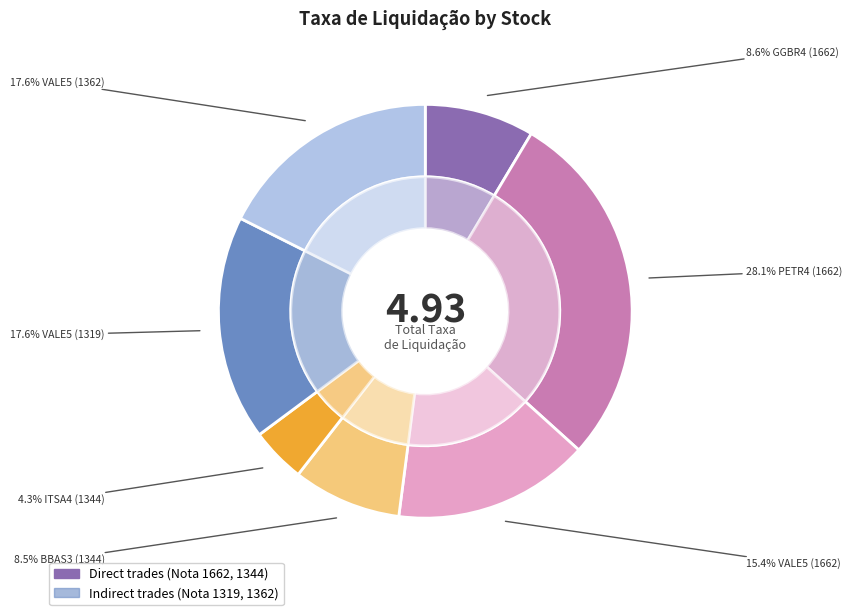

To the nearest percent, what is the difference between the VALE5 (1362) and PETR4 (1662) slice percentages?

11%